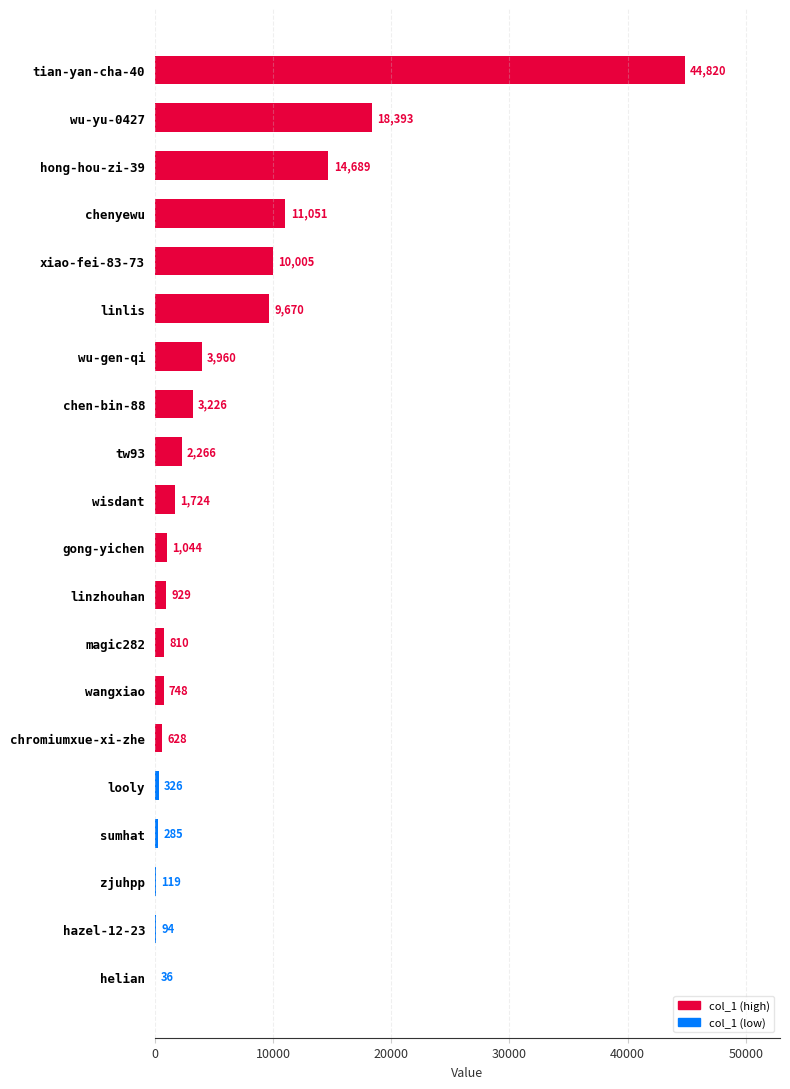

What is the sum of the values at tw93 and gong-yichen?

3310